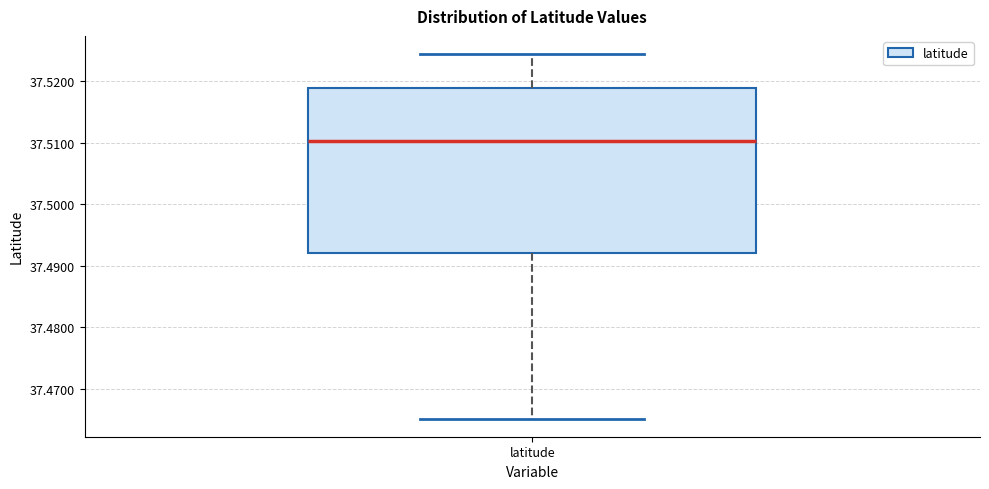

Transcribe this box plot: give where the median line is, the range the box spans, and where the two whiskers end, as read against the y-axis. The values are not printed on the chart, so give them approximately, as read against the axis.

median 37.510, box 37.492 to 37.519, whiskers 37.465 to 37.524